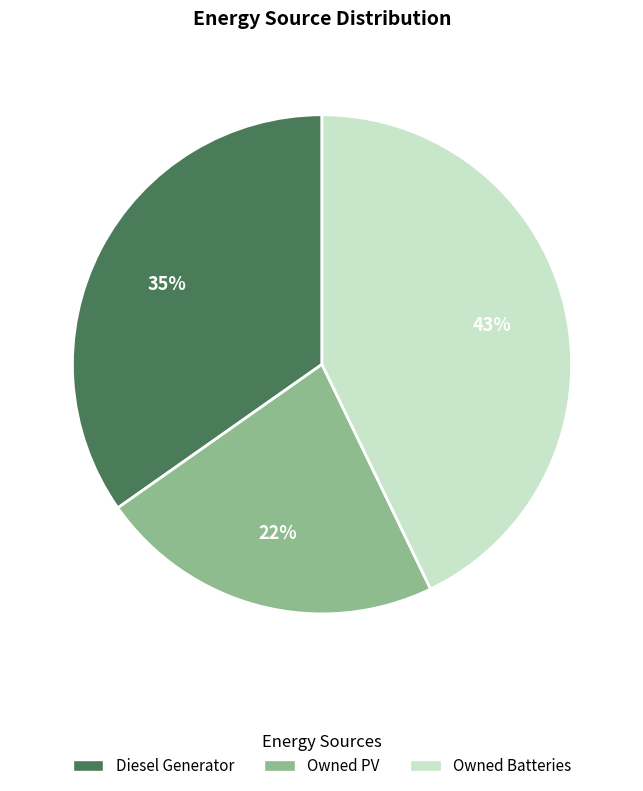

Is Diesel Generator the majority of the pie?

No